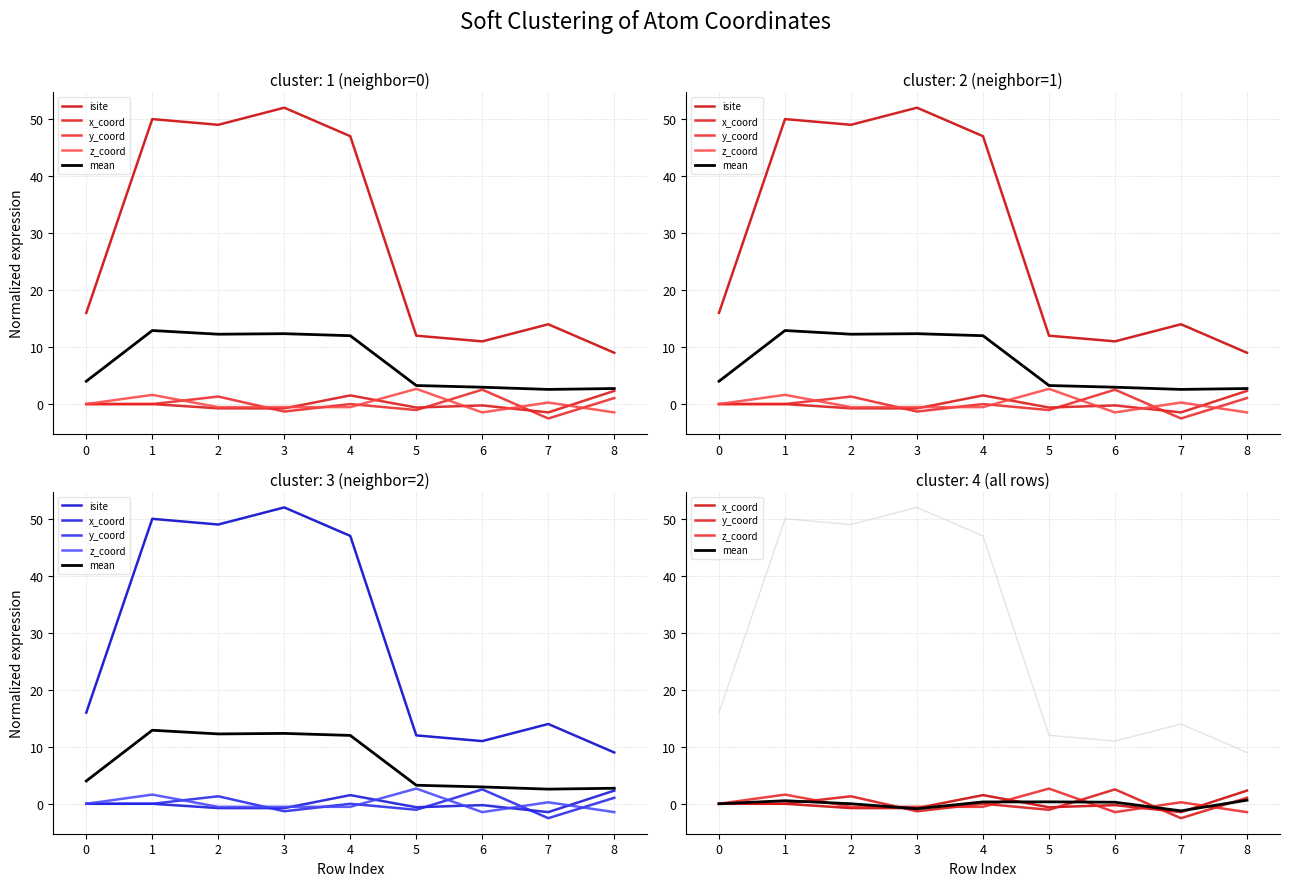

True or false: isite and y_coord intersect in this chart.

False